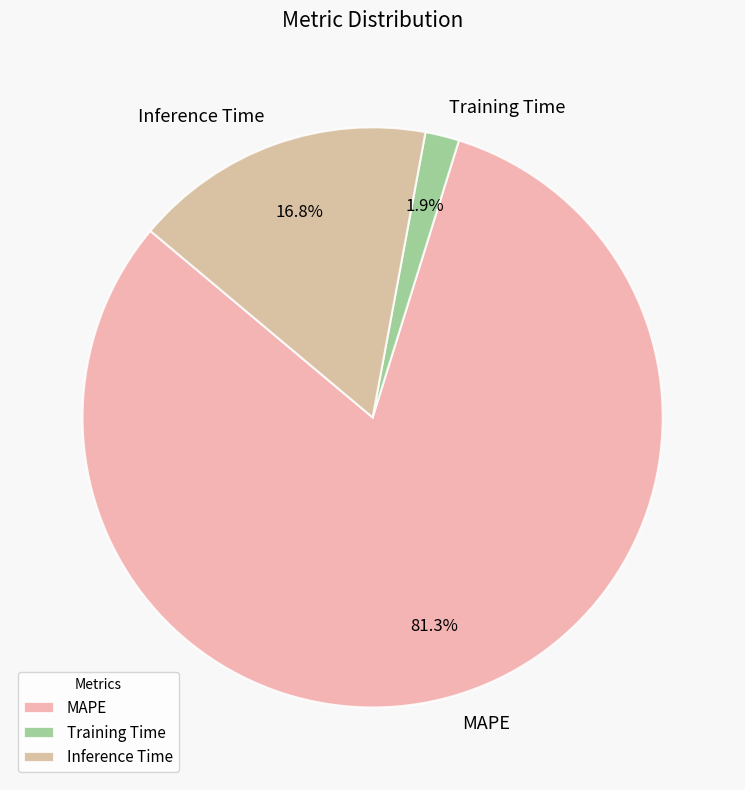

Which category has the biggest portion of the pie?

MAPE